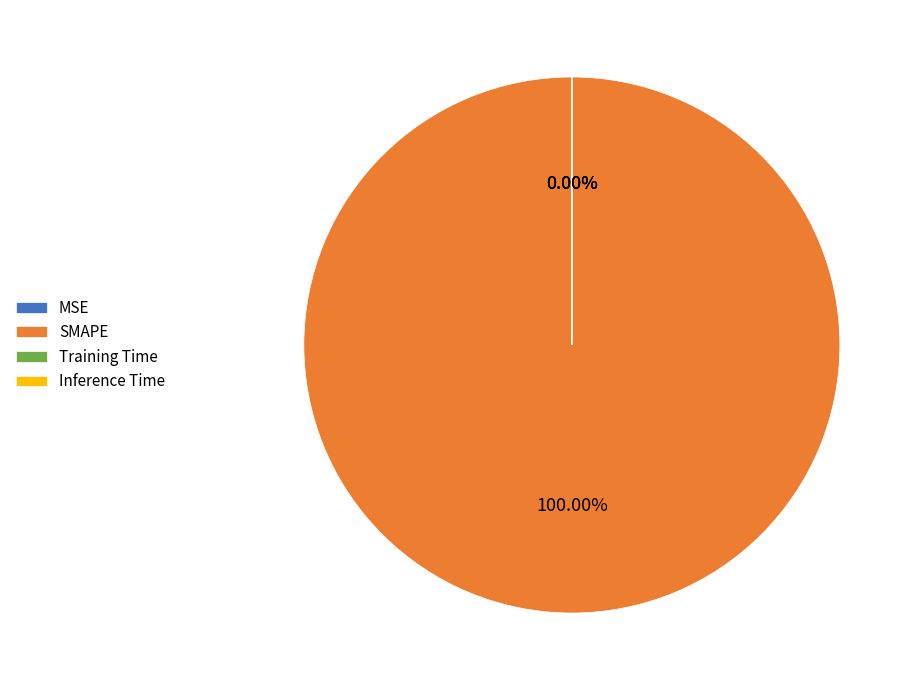

Which slice is the smallest?

MSE